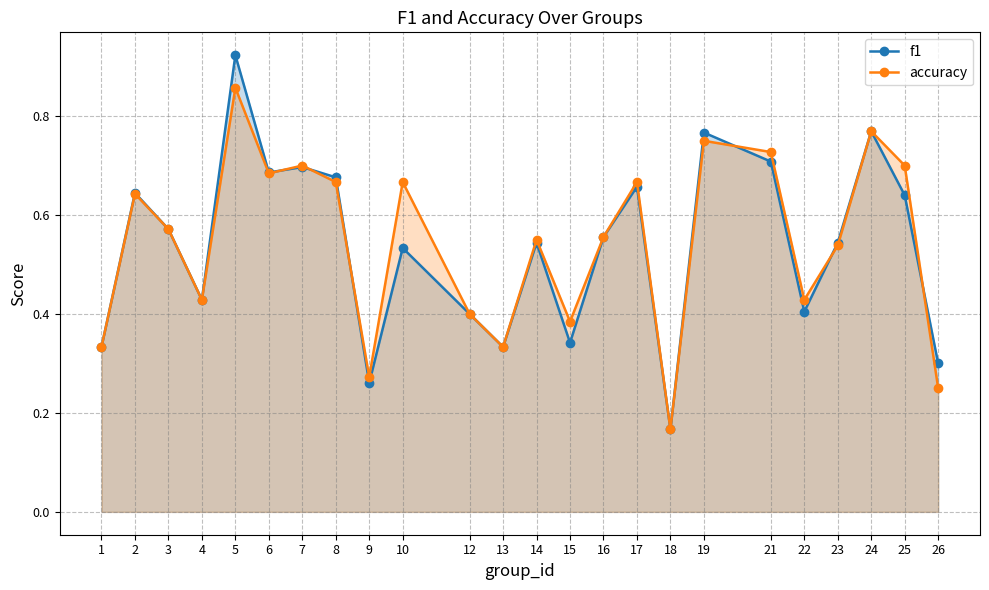

Does the chart have visible grid lines?

Yes